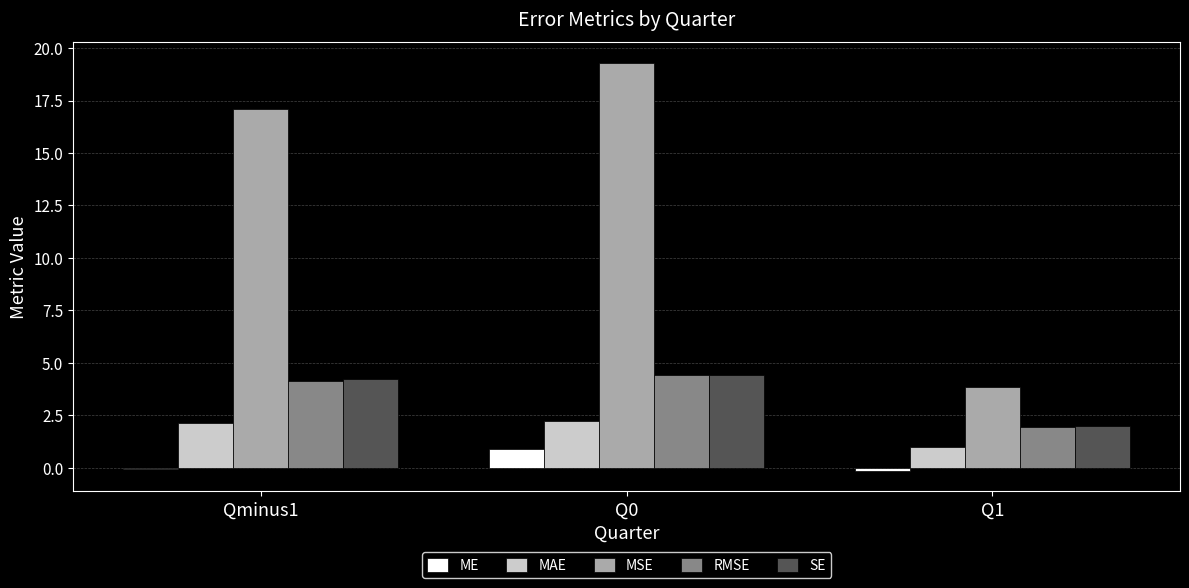

Which category has the highest value in the ME series?

Q0